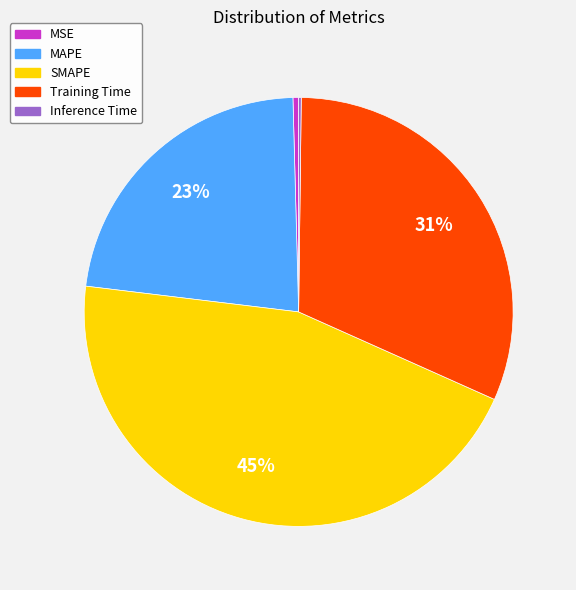

Which category has the biggest portion of the pie?

SMAPE